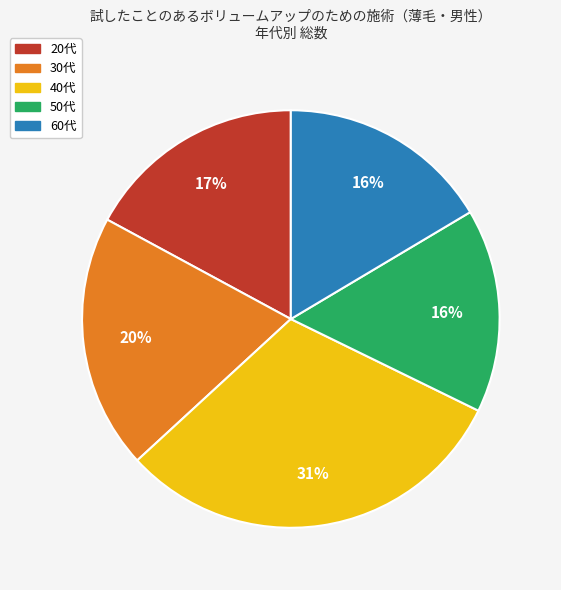

Which category has the biggest portion of the pie?

40代